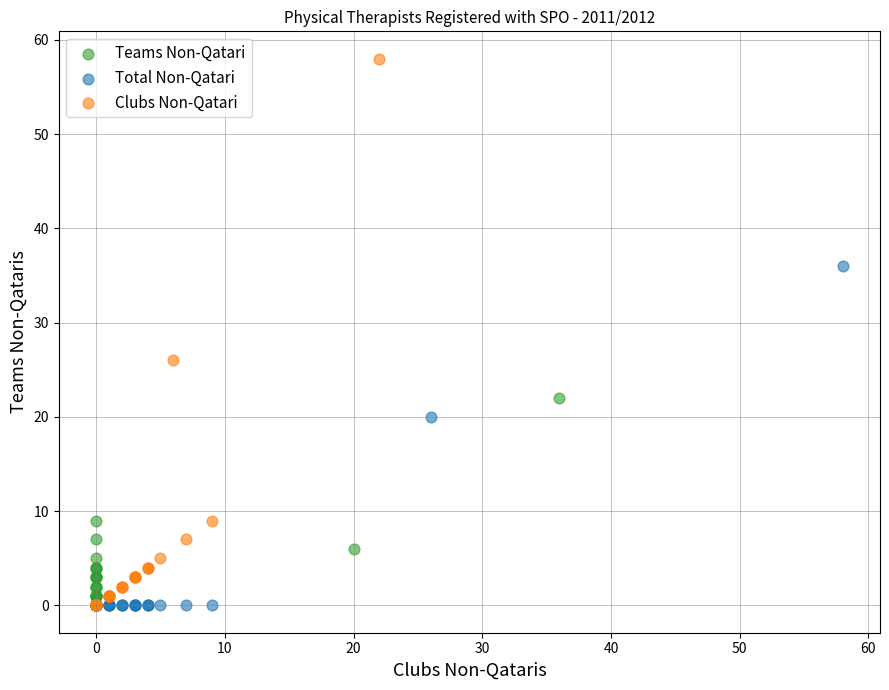

Which series reaches the maximum Y coordinate?

Clubs Non-Qatari